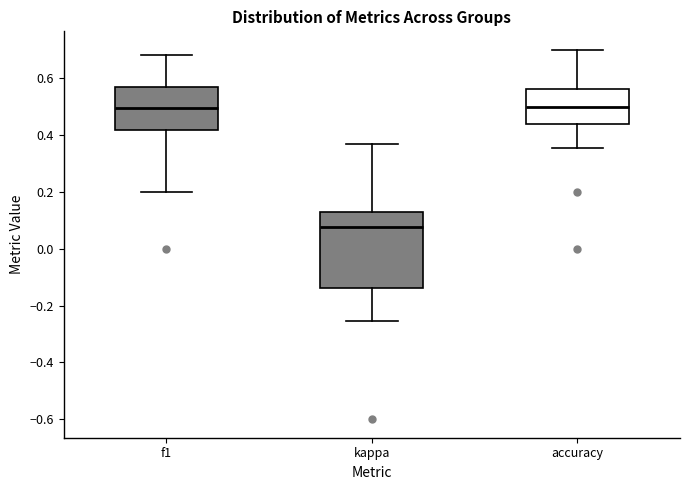

Which box has the lowest median line?

kappa